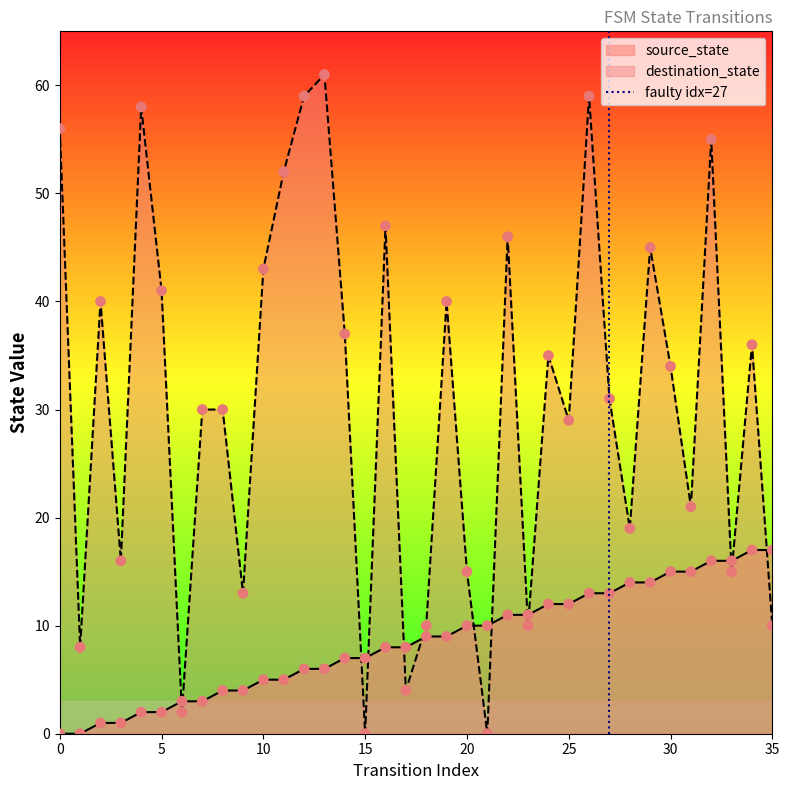

What is the highest value of the destination_state series?

61